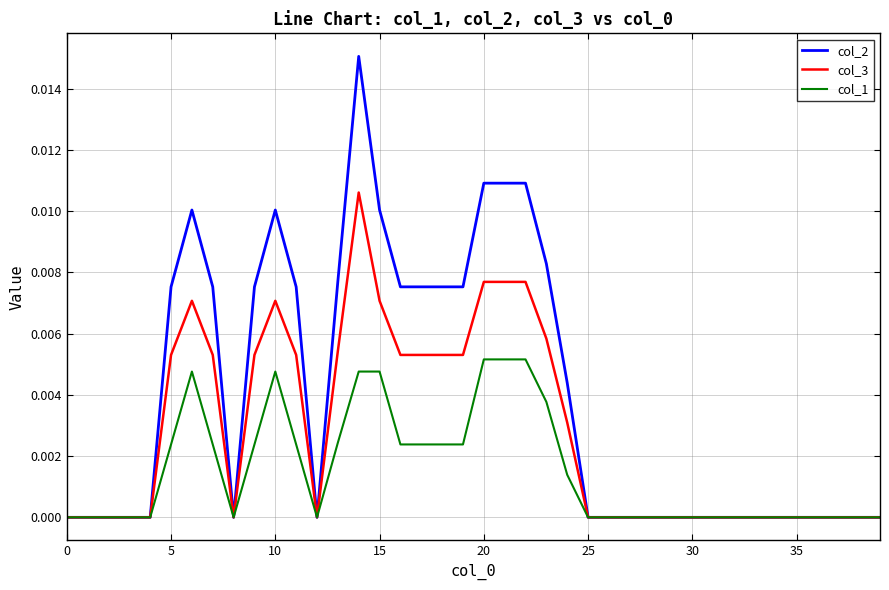

Which series has the largest total across all categories?

col_2